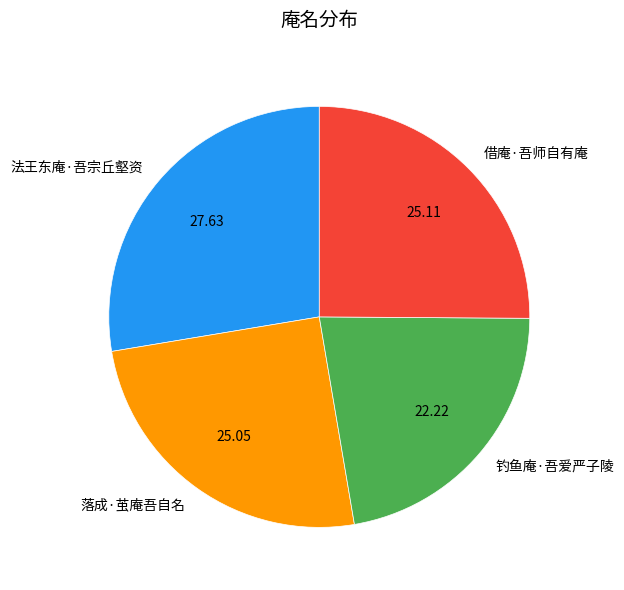

Is it true that 钓鱼庵·吾爱严子陵 is 22% of the pie?

True